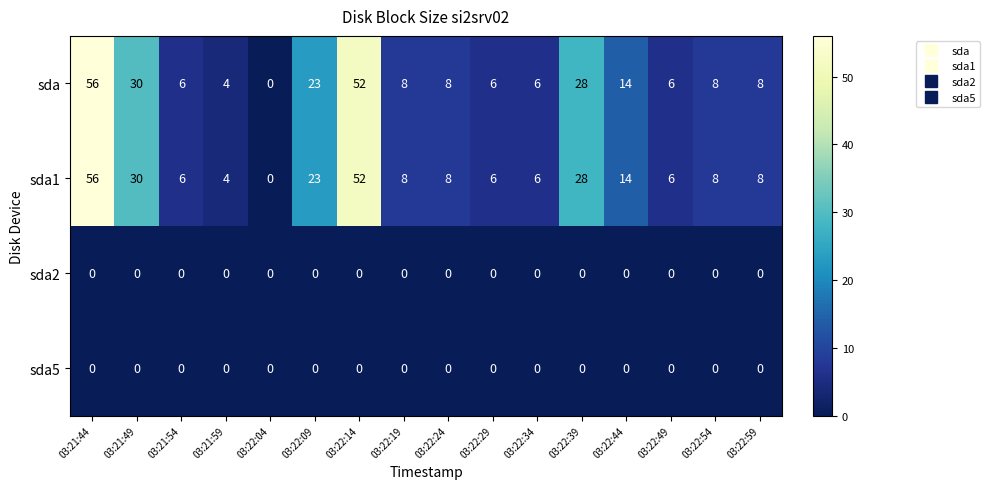

What is the spread (max minus min) of values at 03:22:24?

8